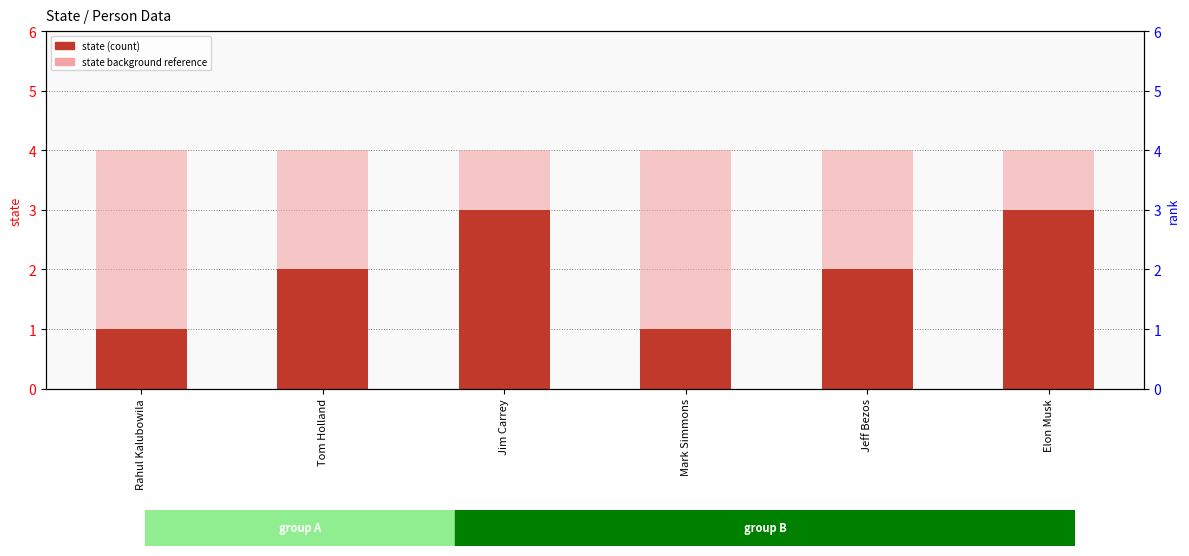

What is the difference between the second highest and second lowest values in the state series?

2